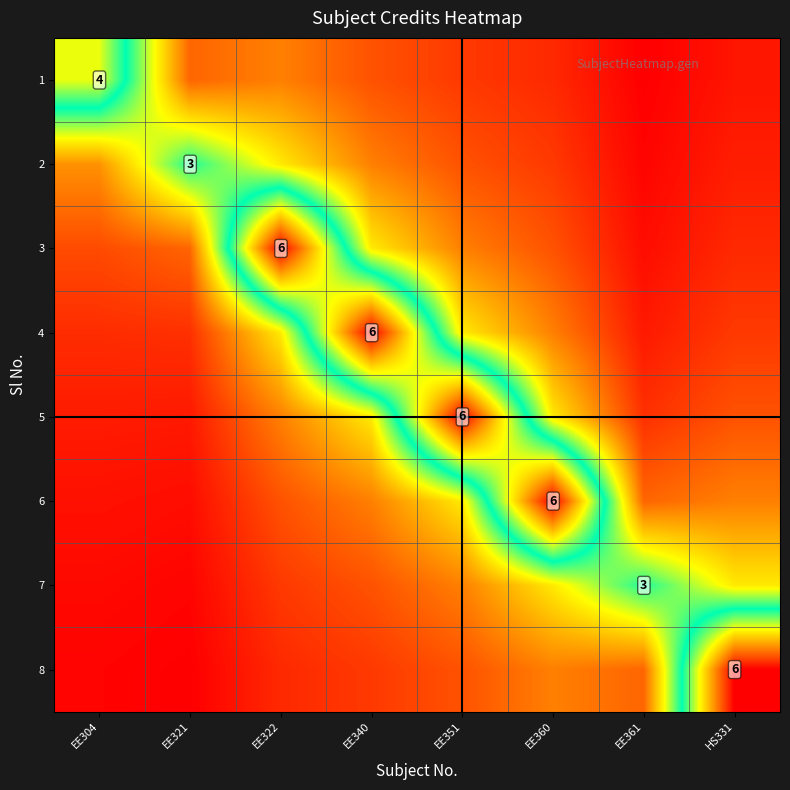

Is it true that 4 equals 1.4 at EE361?

False